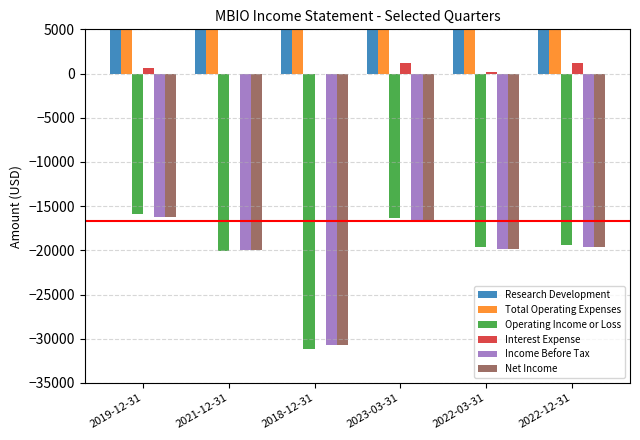

Reading left to right, list all the values displayed in this chart.

Research Development: 2019-12-31=13900	2021-12-31=16800	2018-12-31=24500	2023-03-31=13200	2022-03-31=15700	2022-12-31=16300
Total Operating Expenses: 2019-12-31=15900	2021-12-31=20100	2018-12-31=31200	2023-03-31=16300	2022-03-31=19600	2022-12-31=19400
Operating Income or Loss: 2019-12-31=-15900	2021-12-31=-20100	2018-12-31=-31200	2023-03-31=-16300	2022-03-31=-19600	2022-12-31=-19400
Interest Expense: 2019-12-31=600	2021-12-31=0	2018-12-31=0	2023-03-31=1200	2022-03-31=200	2022-12-31=1200
Income Before Tax: 2019-12-31=-16200	2021-12-31=-20000	2018-12-31=-30700	2023-03-31=-16700	2022-03-31=-19800	2022-12-31=-19600
Net Income: 2019-12-31=-16200	2021-12-31=-20000	2018-12-31=-30700	2023-03-31=-16700	2022-03-31=-19800	2022-12-31=-19600